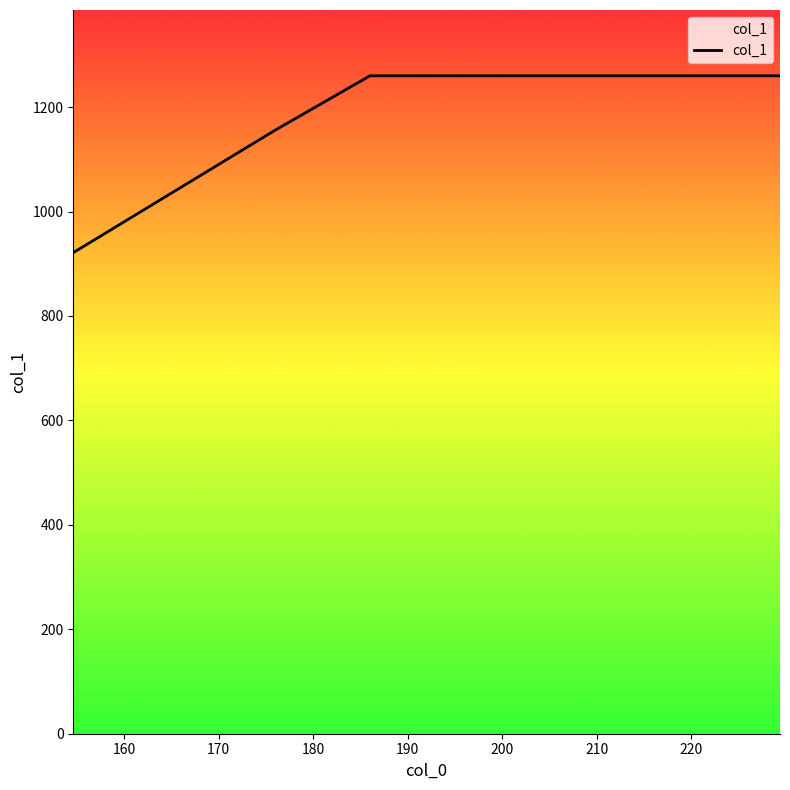

What is the greatest value displayed?

1260.0